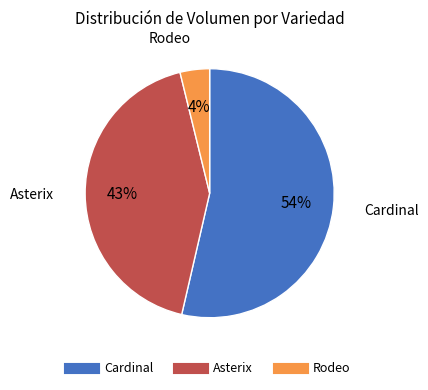

To the nearest percent, what is the average slice percentage?

33%